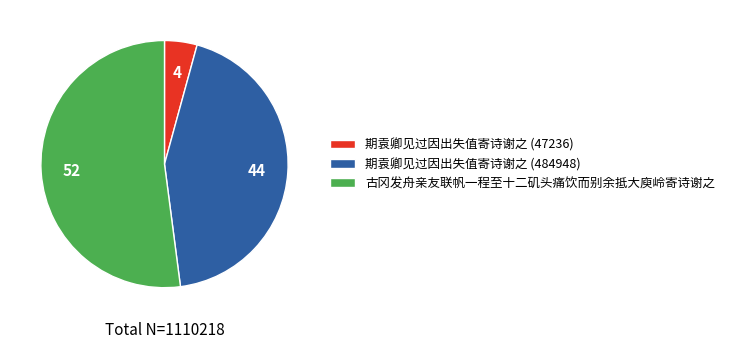

Rank the categories by value from lowest to highest.

期袁卿见过因出失值寄诗谢之 (47236), 期袁卿见过因出失值寄诗谢之 (484948), 古冈发舟亲友联帆一程至十二矶头痛饮而别余抵大庾岭寄诗谢之